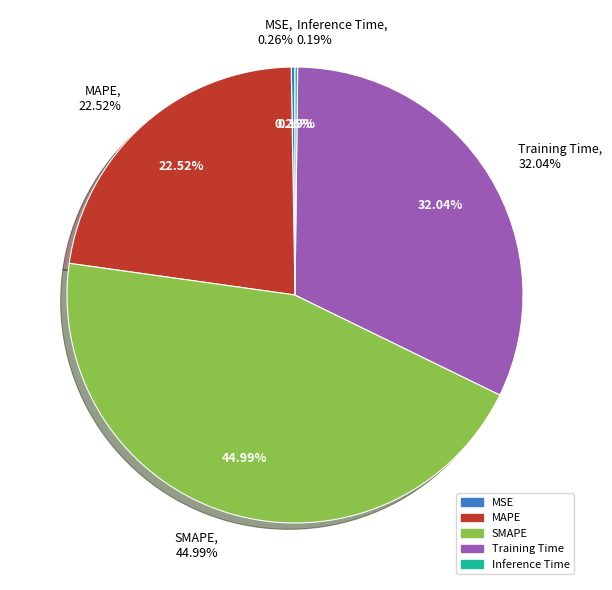

Which category has the smallest portion of the pie?

Inference Time